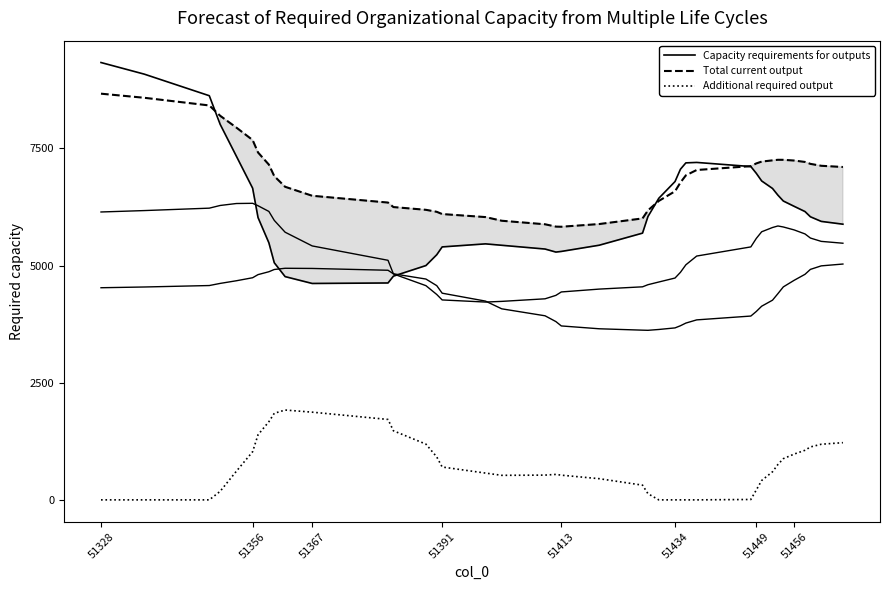

List the series in order of their peak value, highest first.

Capacity requirements for outputs, Total current output, Additional required output